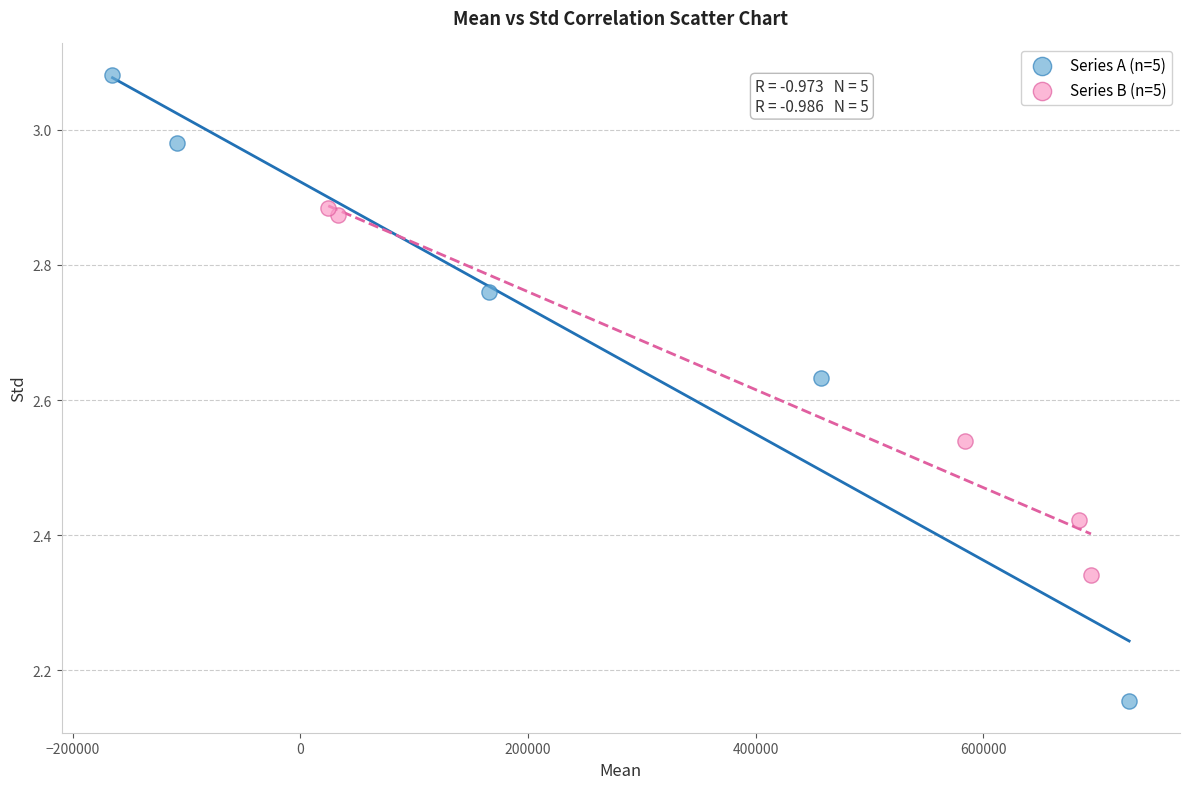

Which series has the widest spread of Y values?

Series A (n=5)